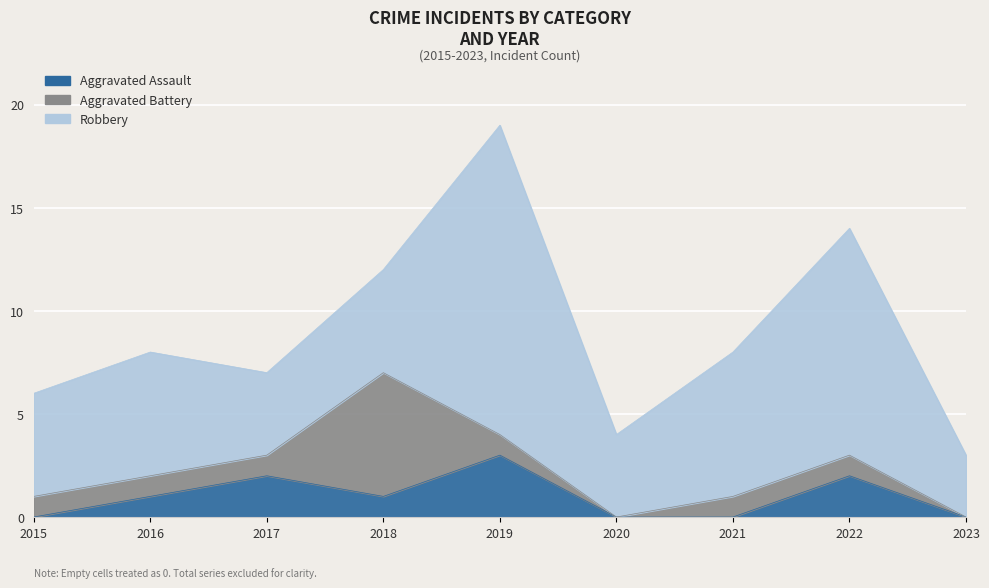

Reading right to left, extract all data points from this chart.

Aggravated Assault: 2023=0	2022=2	2021=0	2020=0	2019=3	2018=1	2017=2	2016=1	2015=0
Aggravated Battery: 2023=0	2022=1	2021=1	2020=0	2019=1	2018=6	2017=1	2016=1	2015=1
Robbery: 2023=3	2022=11	2021=7	2020=4	2019=15	2018=5	2017=4	2016=6	2015=5